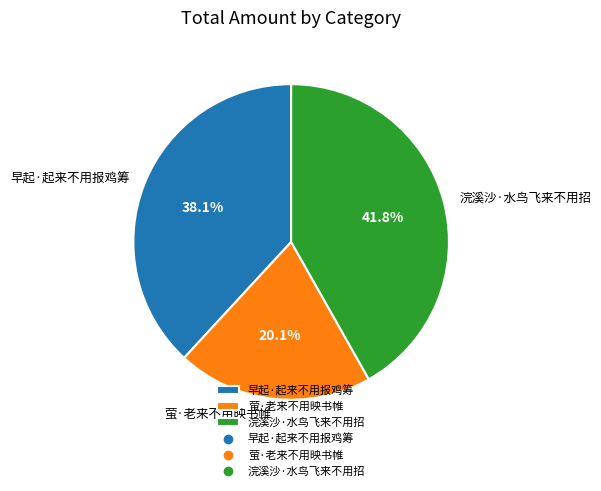

Approximately how many times larger is the value at 早起·起来不用报鸡筹 compared to 浣溪沙·水鸟飞来不用招?

0.9